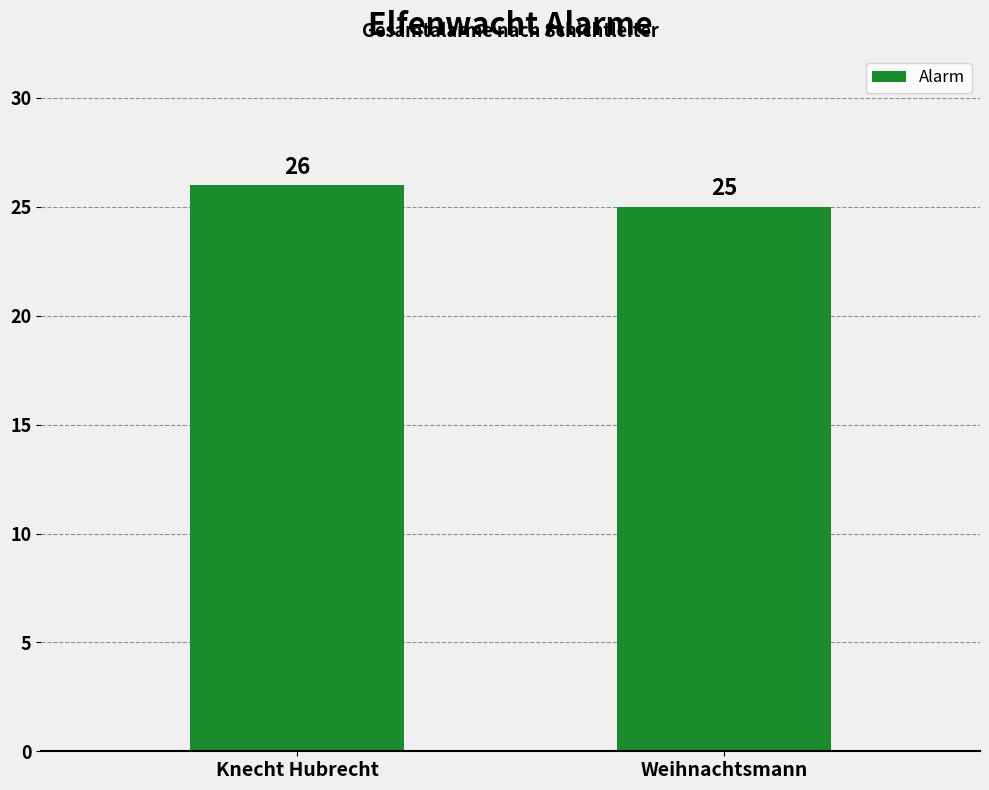

What is the value of the 2nd bar from the left?

25